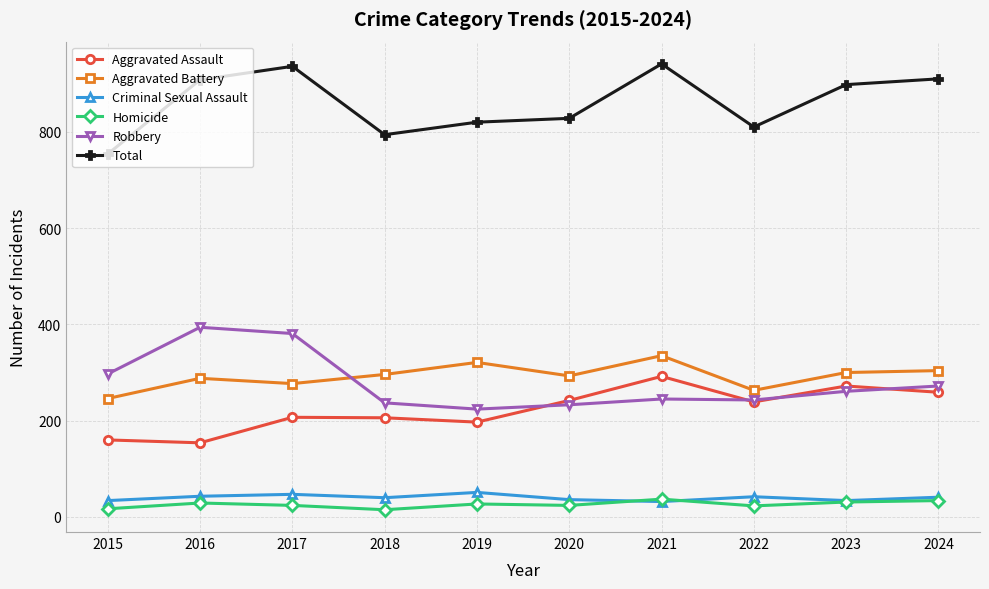

What is the value of the Aggravated Assault point at the 5th from the left?

197